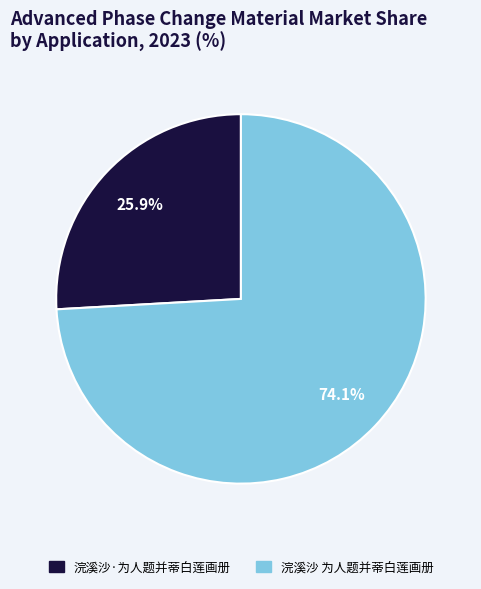

What is the largest slice in the pie chart?

浣溪沙 为人题并蒂白莲画册